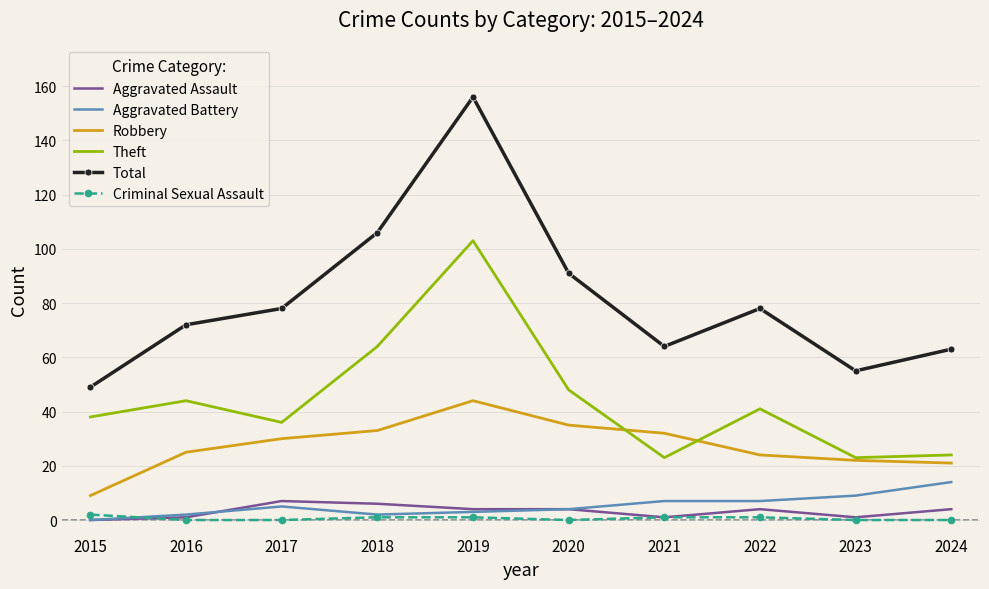

Which series has the largest range (max minus min)?

Total